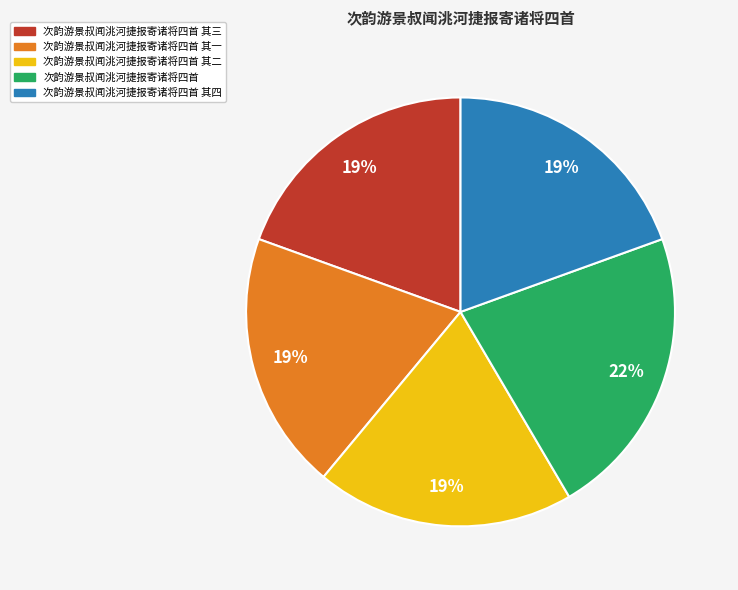

What percentage is the 次韵游景叔闻洮河捷报寄诸将四首 slice, to the nearest percent?

22%